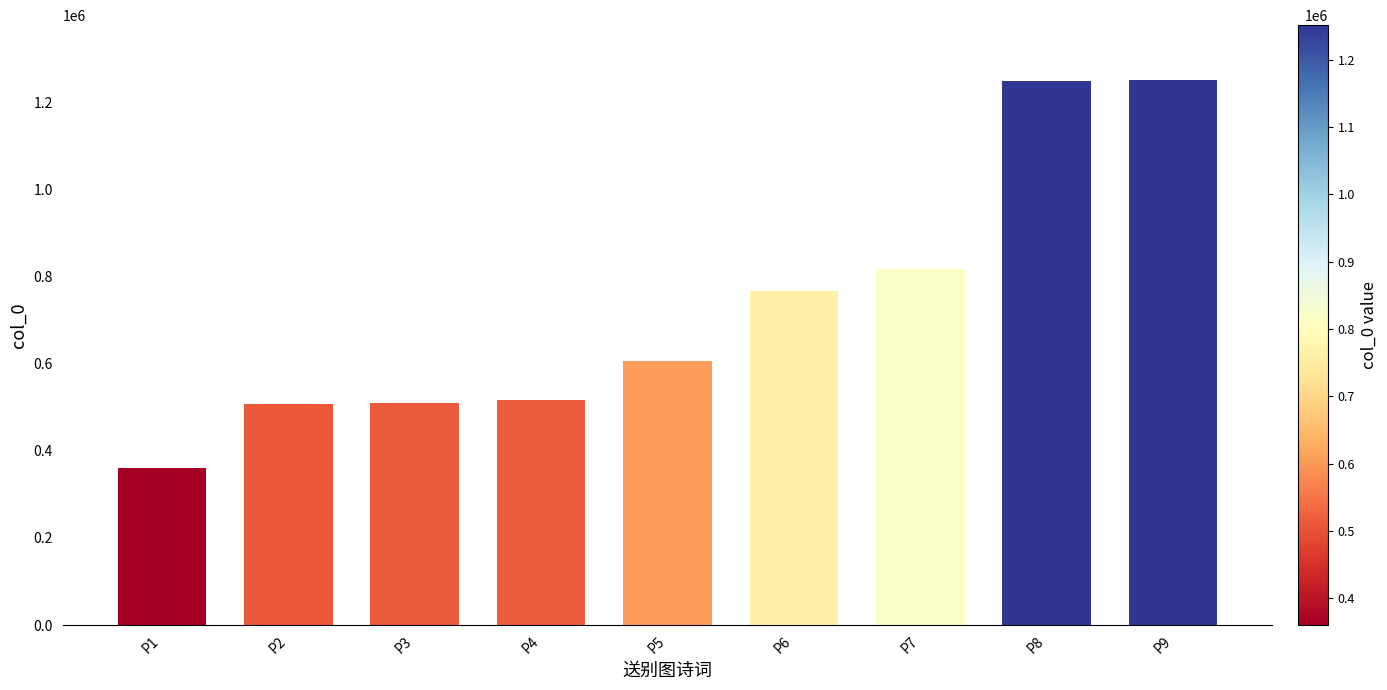

Are the bars grouped side by side (vs. stacked)?

No